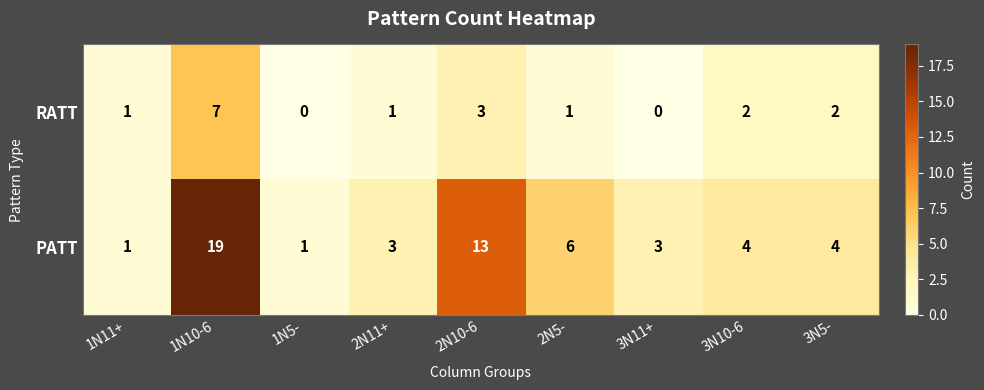

What is the greatest value displayed?

19